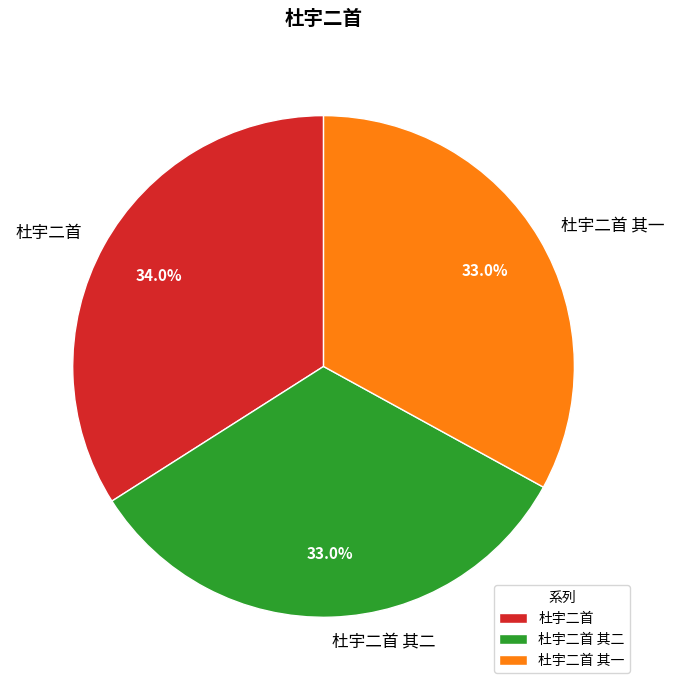

What is the largest slice in the pie chart?

杜宇二首